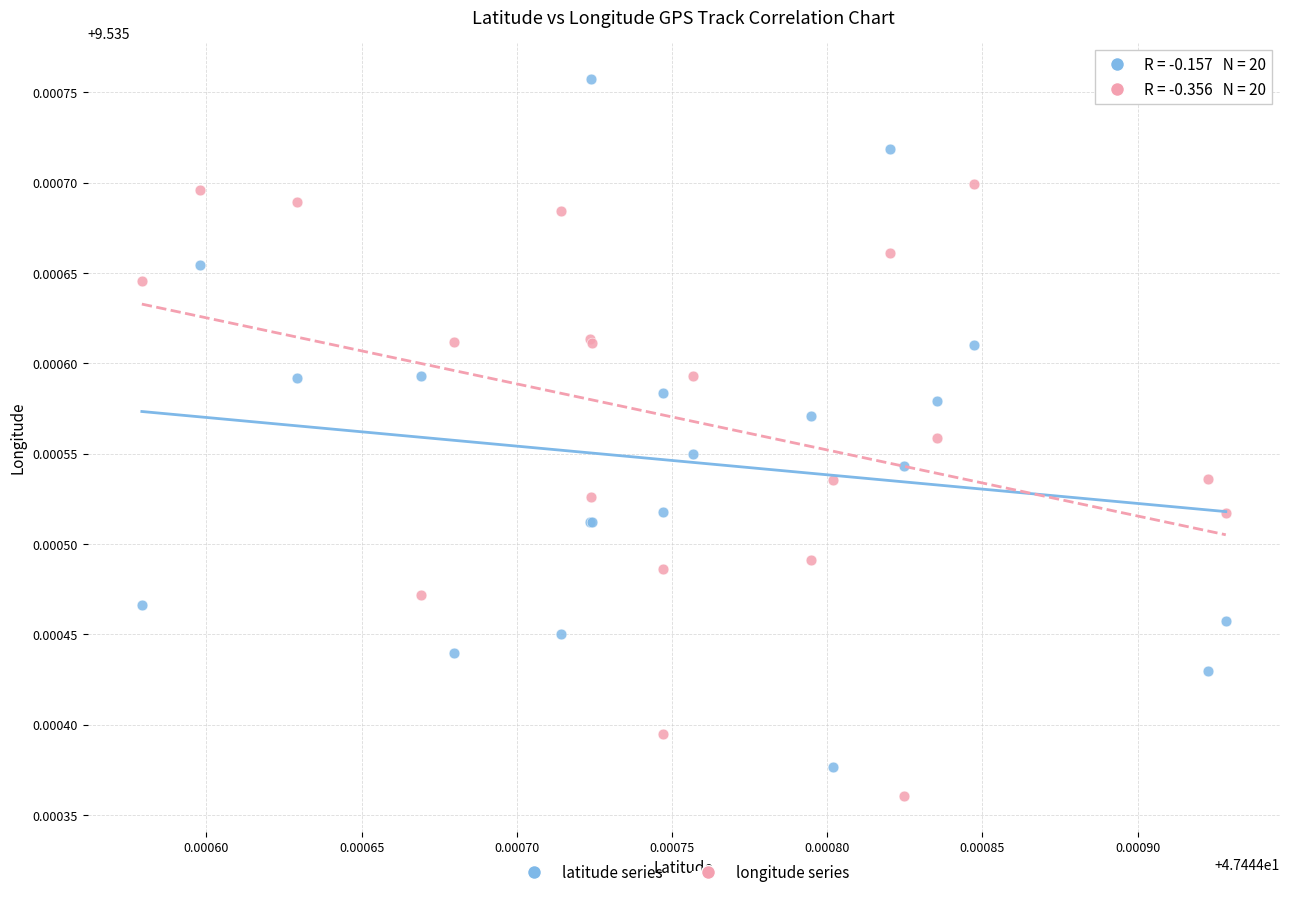

Which series has the largest Y range (max minus min)?

latitude series